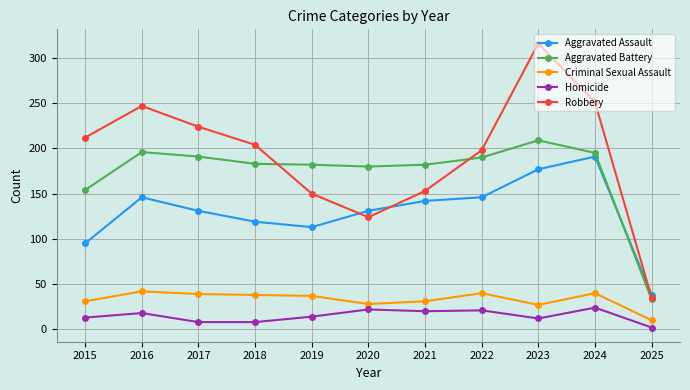

What is the difference between the maximum and minimum values in the Aggravated Assault series?

153